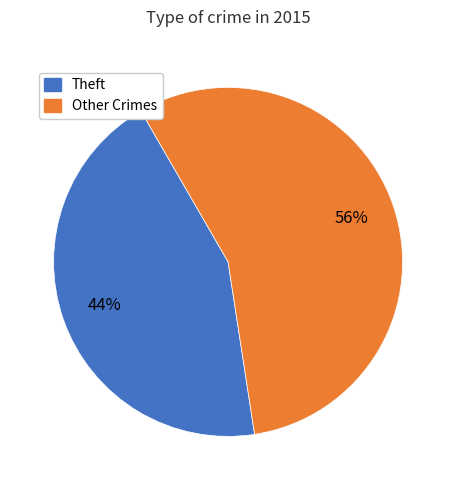

The Theft slice represents 44% of the pie. True or false?

True